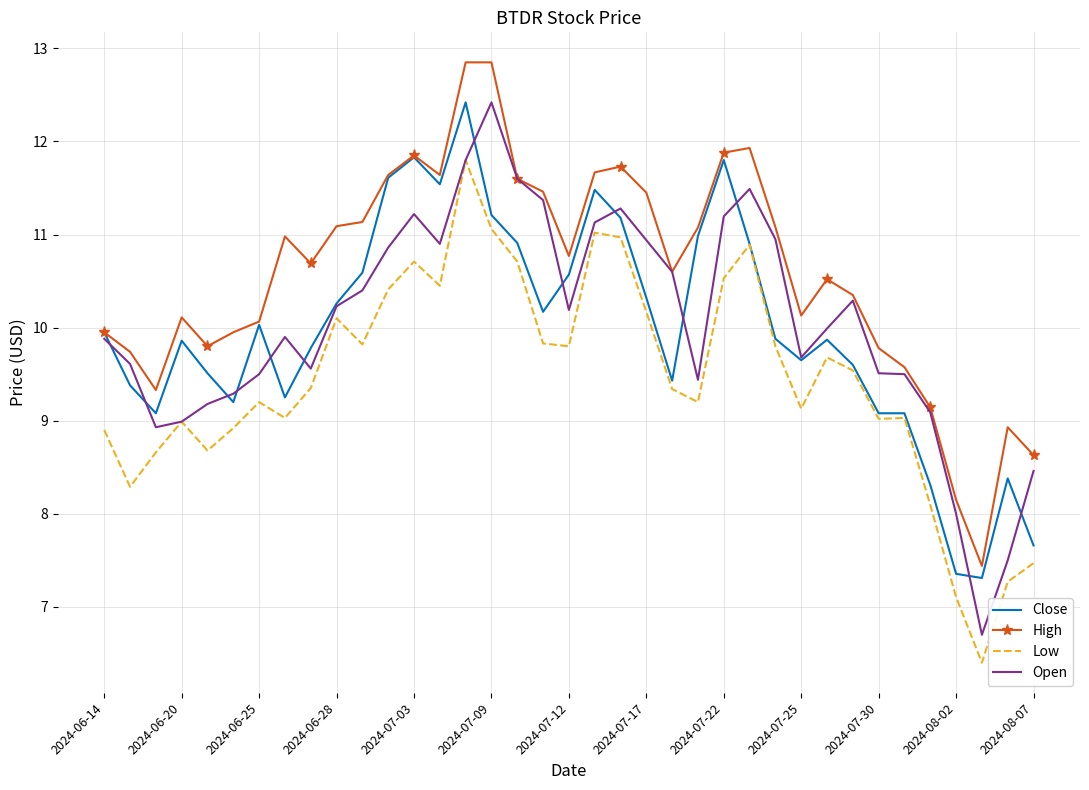

What is the smallest value displayed?

6.4